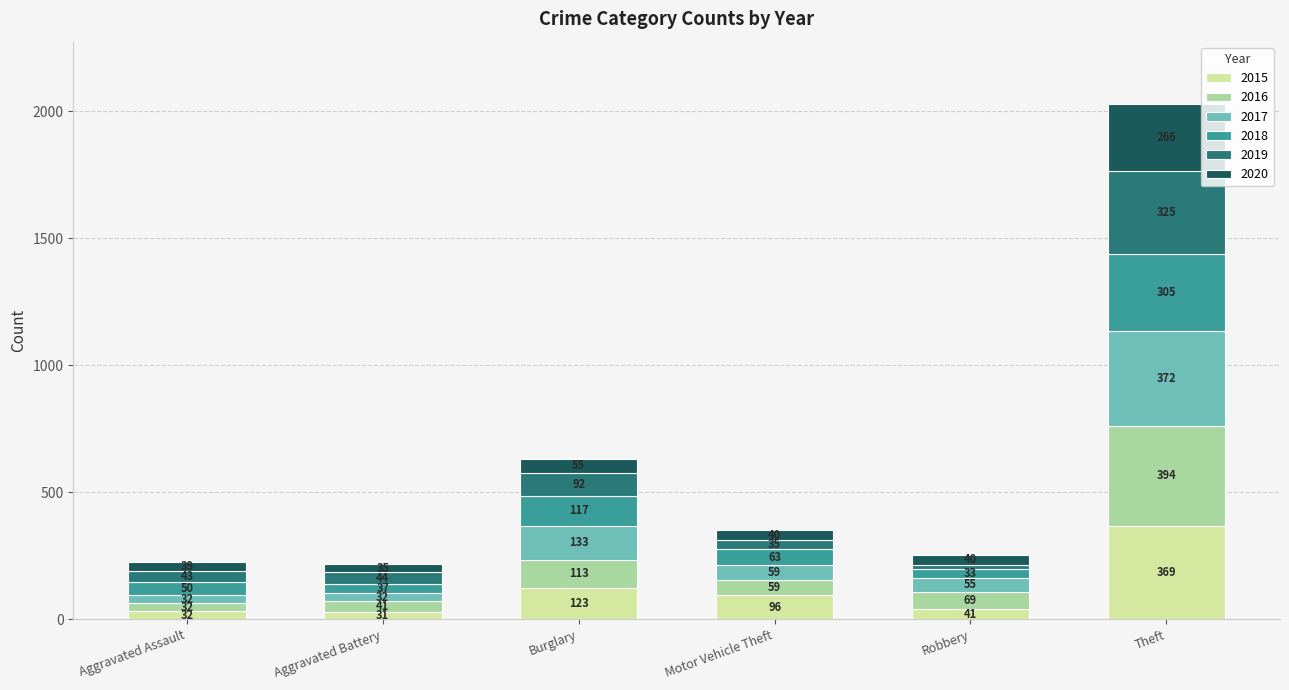

Reading left to right, what are the values for 2015?

32	31	123	96	41	369